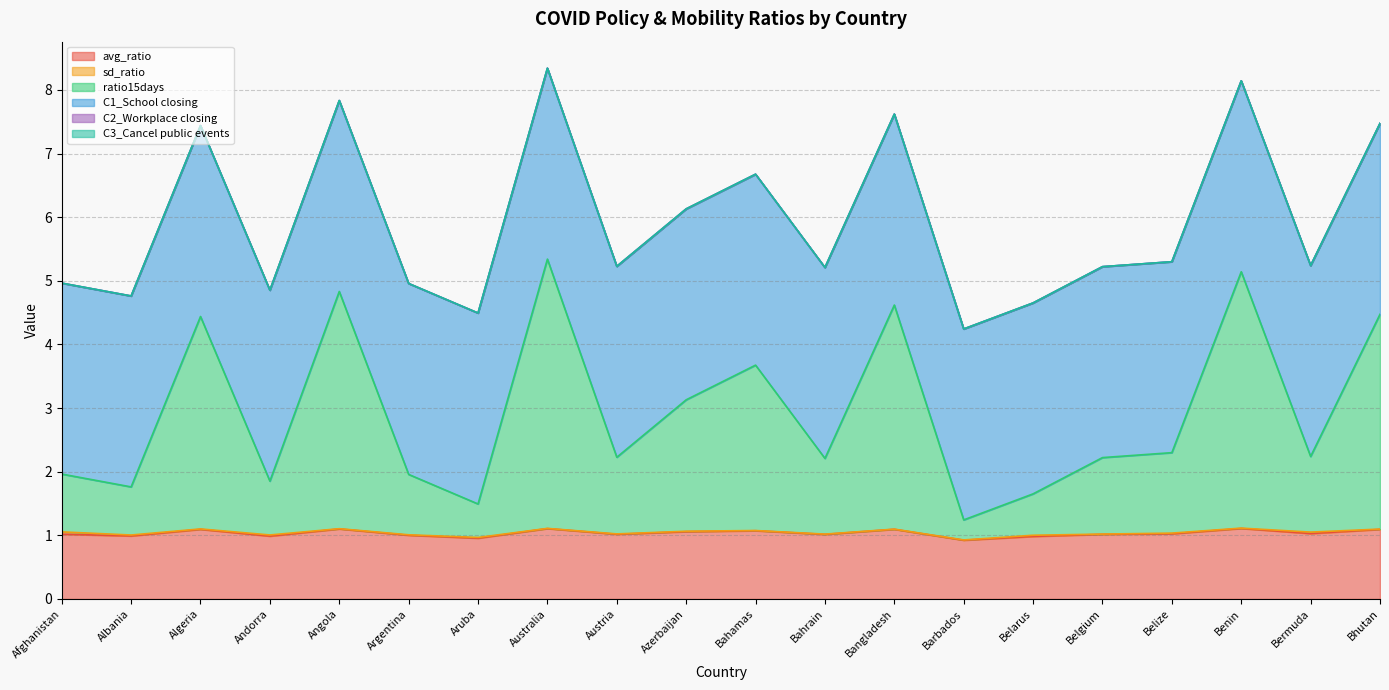

The value of avg_ratio at Bhutan is 1.1. True or false?

True